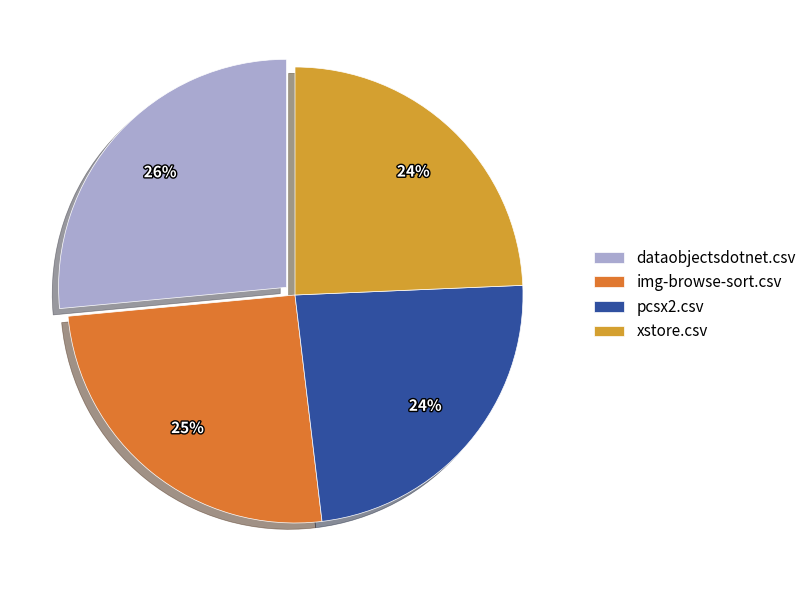

To the nearest percent, what percentage of the pie is dataobjectsdotnet.csv?

26%